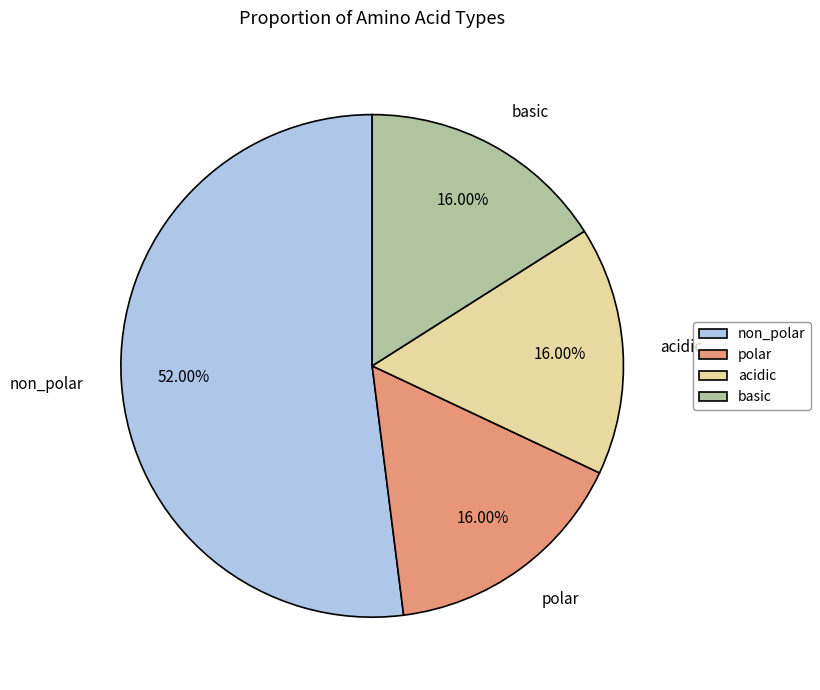

Does any single category account for the majority?

Yes